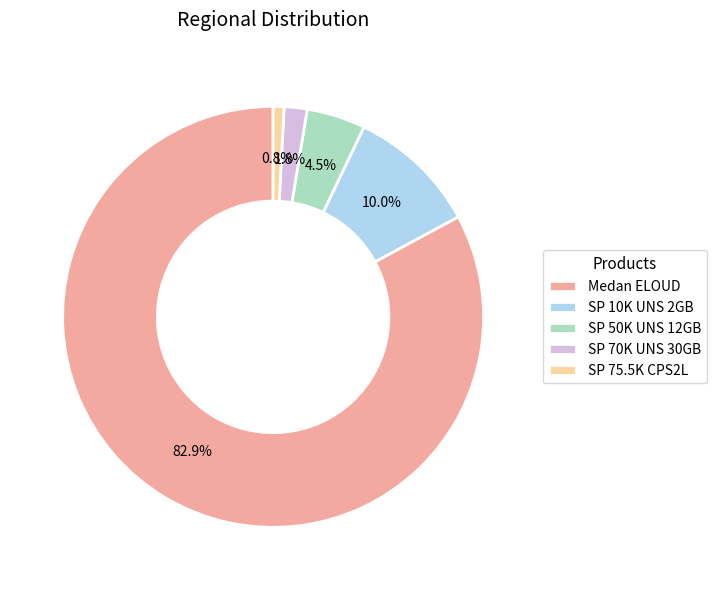

What is the total percentage of SP 75.5K CPS2L and SP 70K UNS 30GB?

2.6%